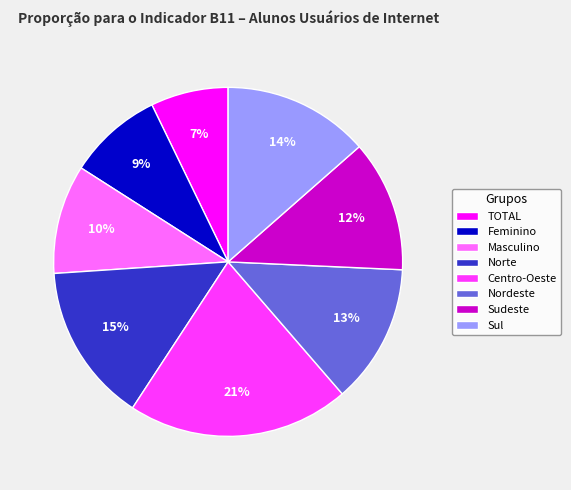

To the nearest percent, what is the combined percentage of Centro-Oeste and Masculino?

31%